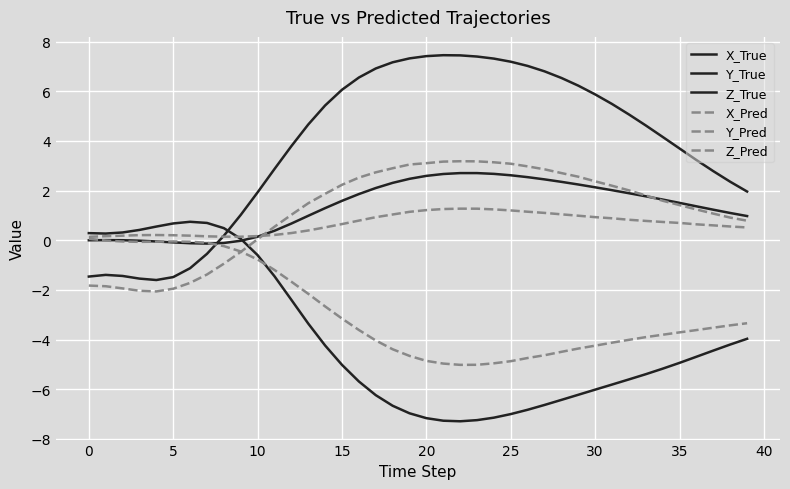

What is the label of the 28th point from the right?

12